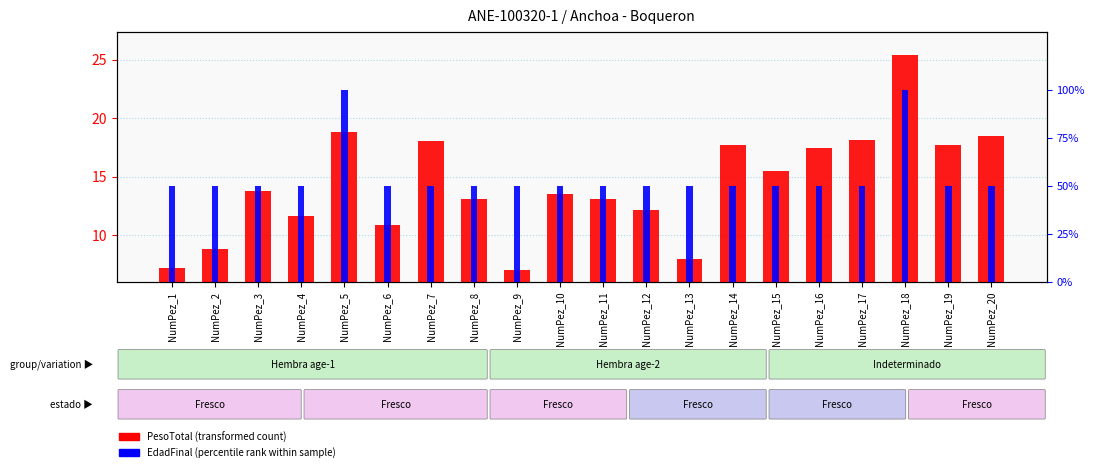

What is the maximum value for EdadFinal (norm)?

100.0